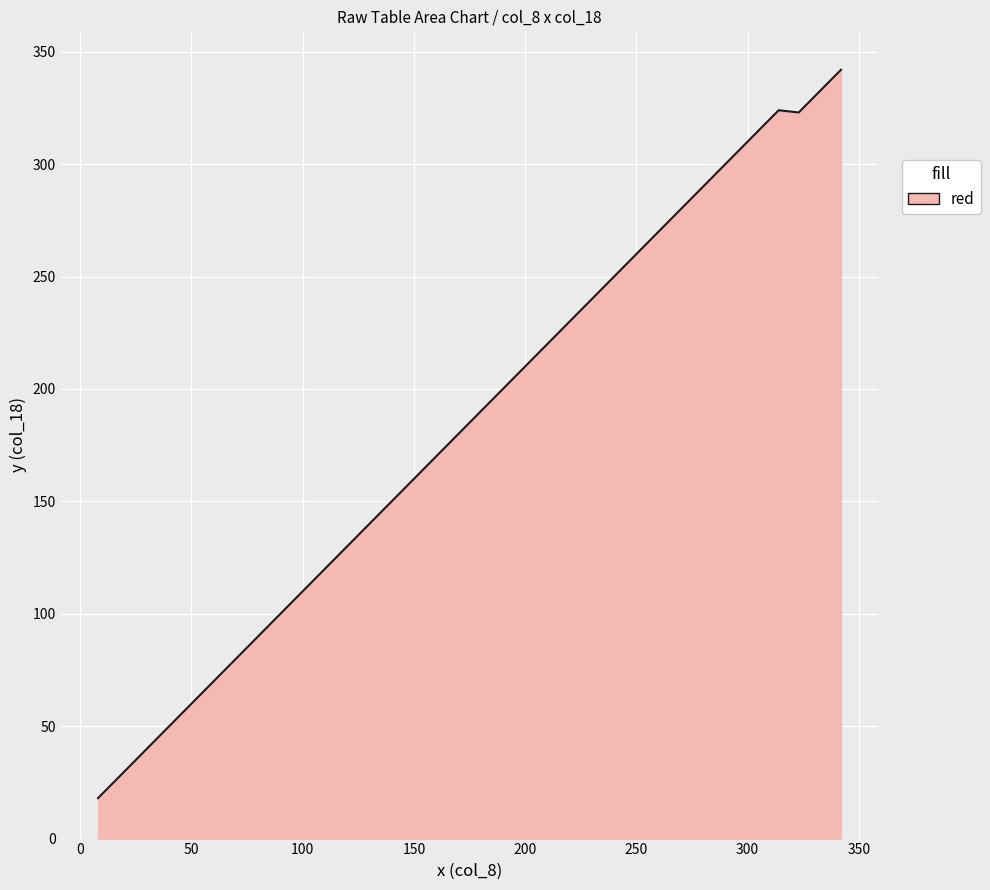

What is the difference between the maximum and minimum values?

324